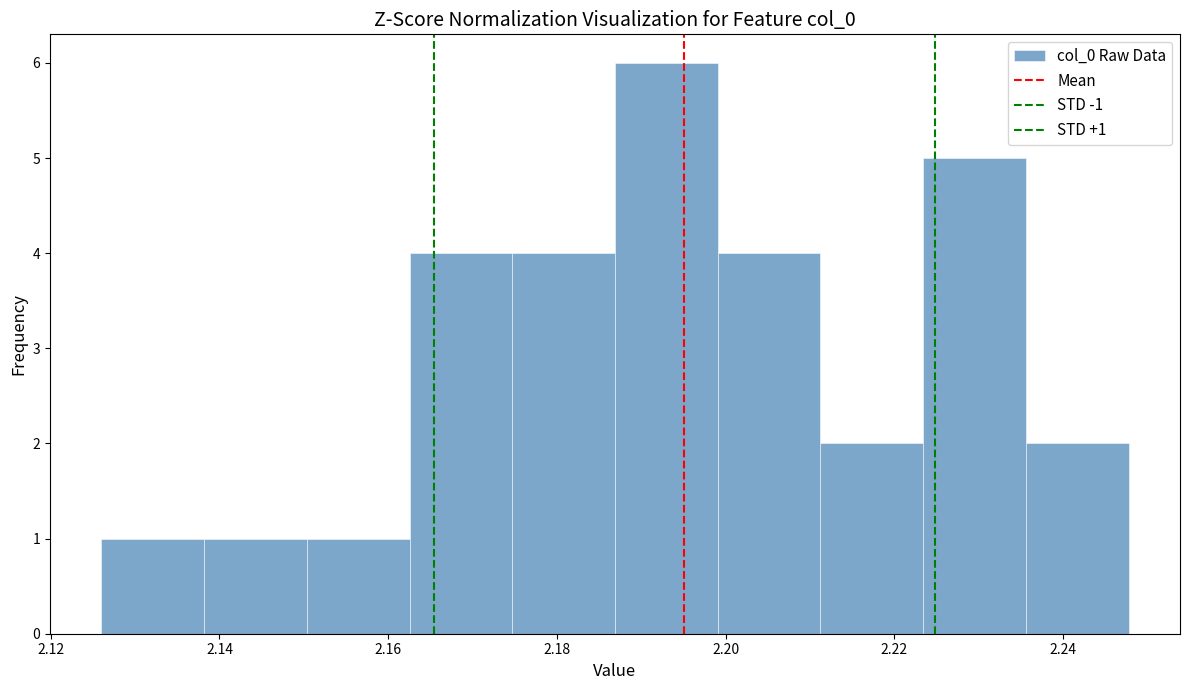

Which range on the x-axis has the tallest bar?

2.186 to 2.200